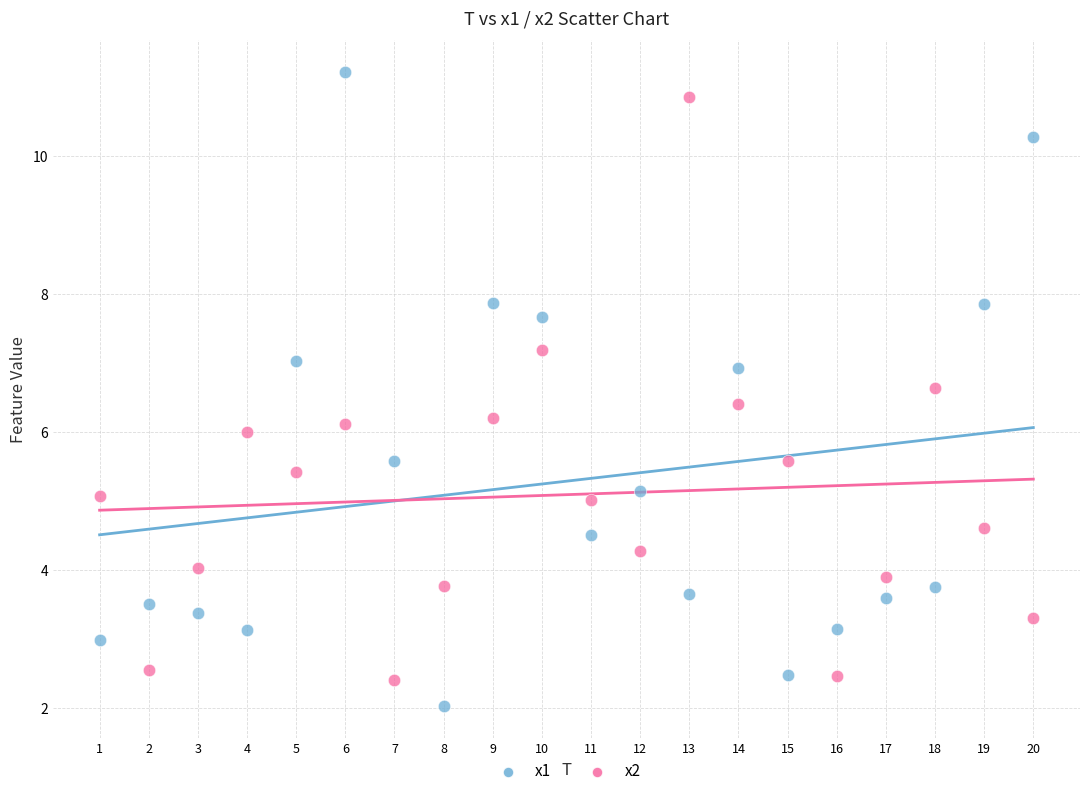

Which series reaches the maximum Y coordinate?

x1